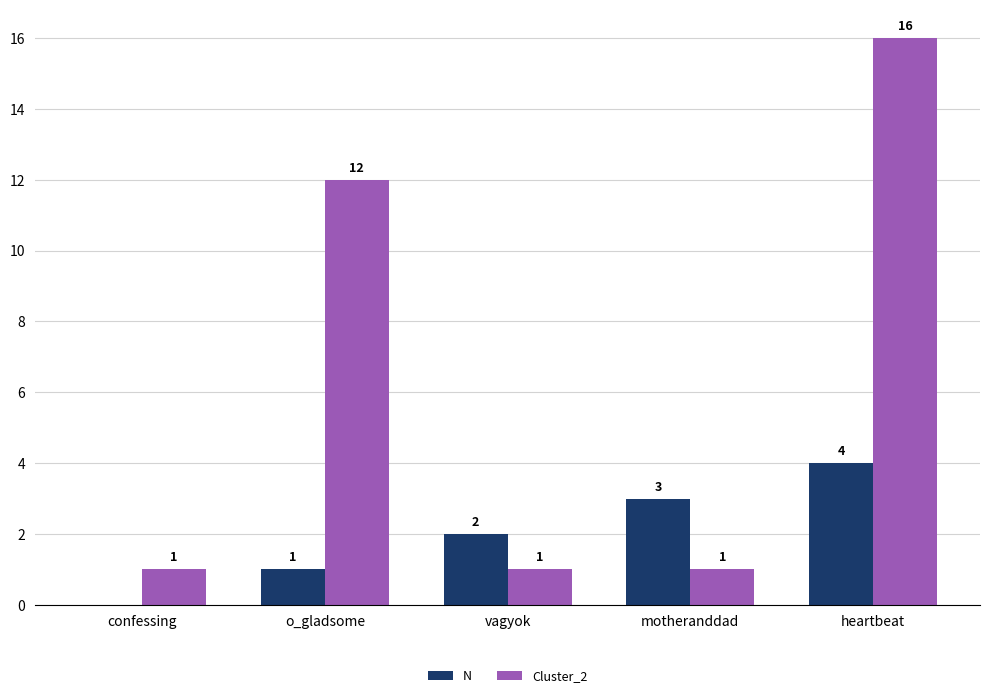

At which label is Cluster_2 closest to 8?

o_gladsome